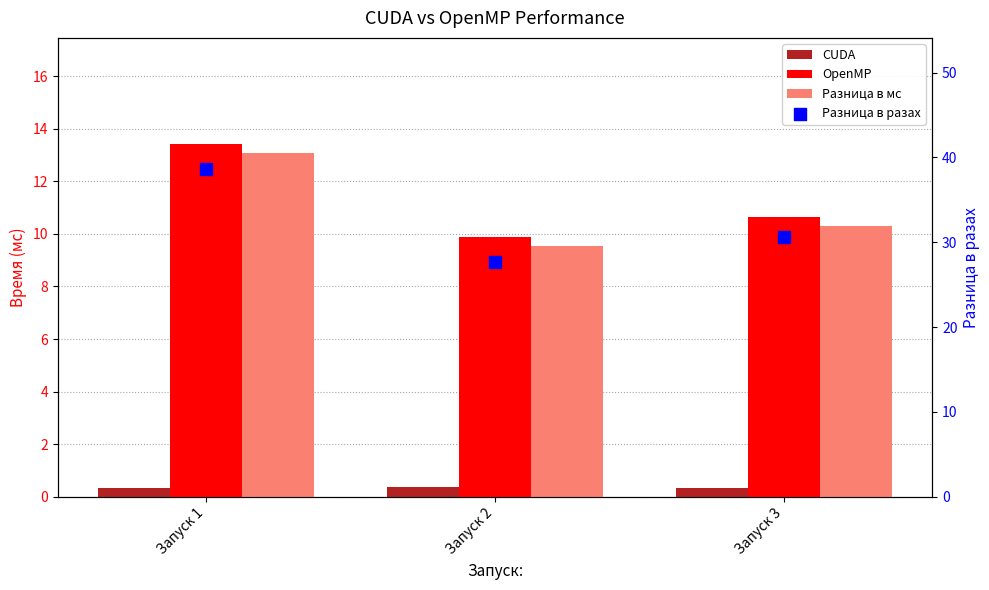

Is the value of CUDA at Запуск 3 greater than the value of Разница в мс at Запуск 2?

No